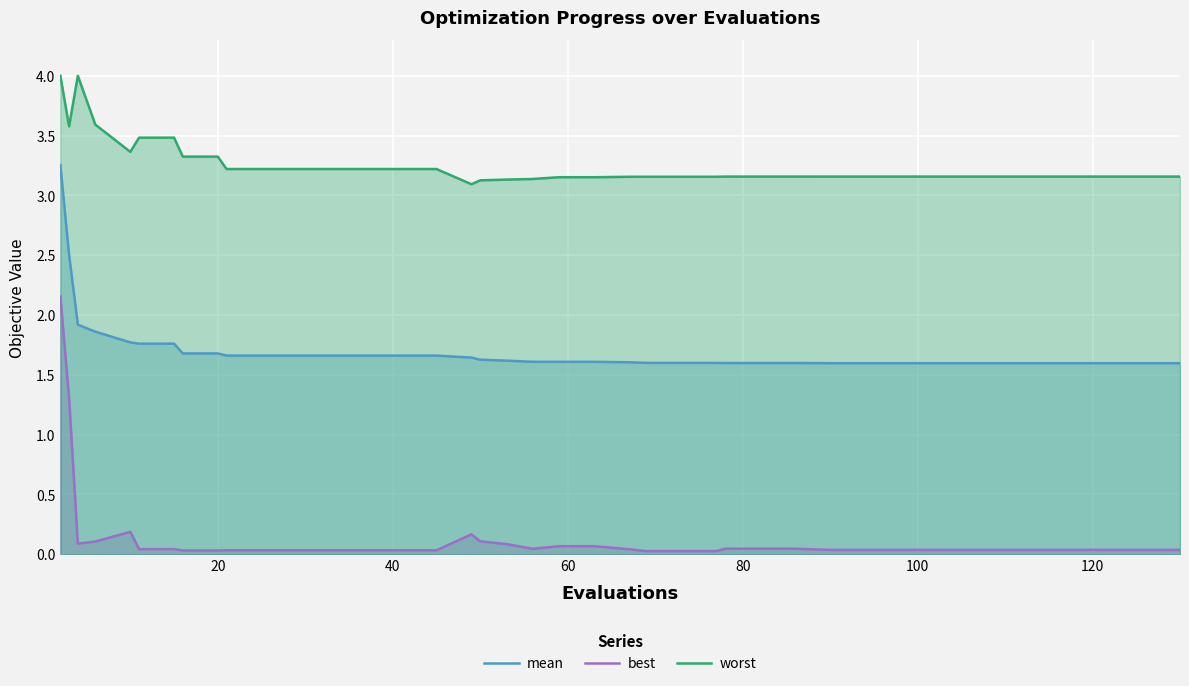

What is the difference between the maximum and minimum values in the worst series?

0.9